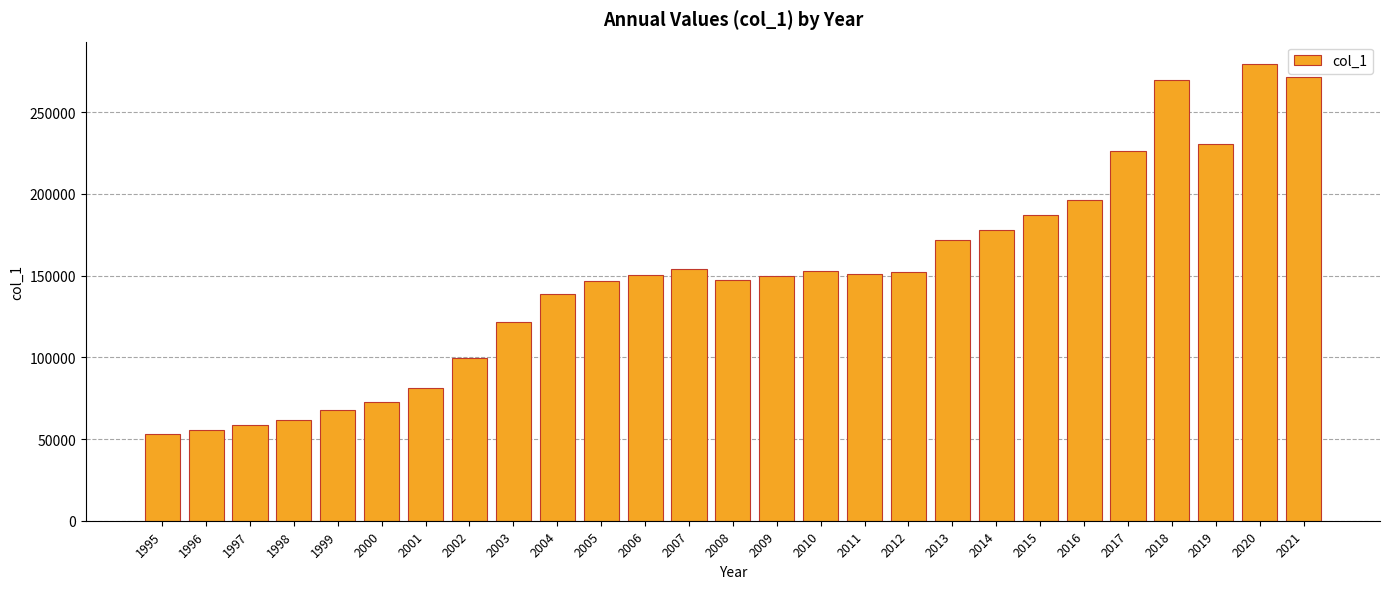

What value does the data have at 1999, to the nearest 10?

67550